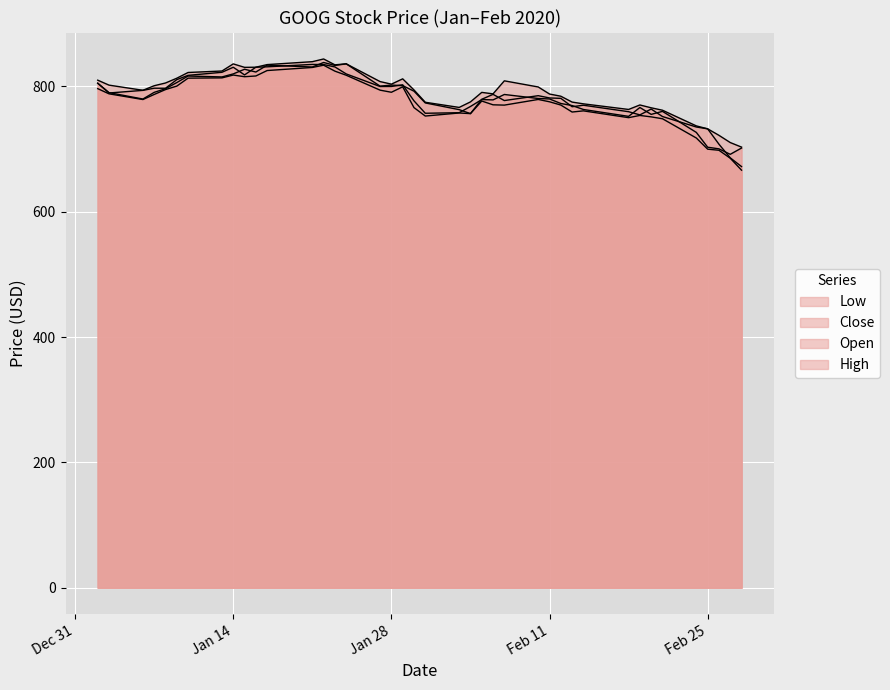

The High series shows 331.2 at 2020-02-05. True or false?

False